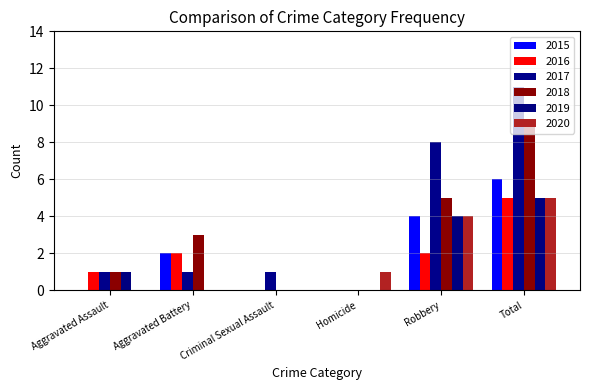

Reading left to right, list all the values displayed in this chart.

2015: Aggravated Assault=0	Aggravated Battery=2	Criminal Sexual Assault=0	Homicide=0	Robbery=4	Total=6
2016: Aggravated Assault=1	Aggravated Battery=2	Criminal Sexual Assault=0	Homicide=0	Robbery=2	Total=5
2017: Aggravated Assault=1	Aggravated Battery=1	Criminal Sexual Assault=1	Homicide=0	Robbery=8	Total=11
2018: Aggravated Assault=1	Aggravated Battery=3	Criminal Sexual Assault=0	Homicide=0	Robbery=5	Total=9
2019: Aggravated Assault=1	Aggravated Battery=0	Criminal Sexual Assault=0	Homicide=0	Robbery=4	Total=5
2020: Aggravated Assault=0	Aggravated Battery=0	Criminal Sexual Assault=0	Homicide=1	Robbery=4	Total=5